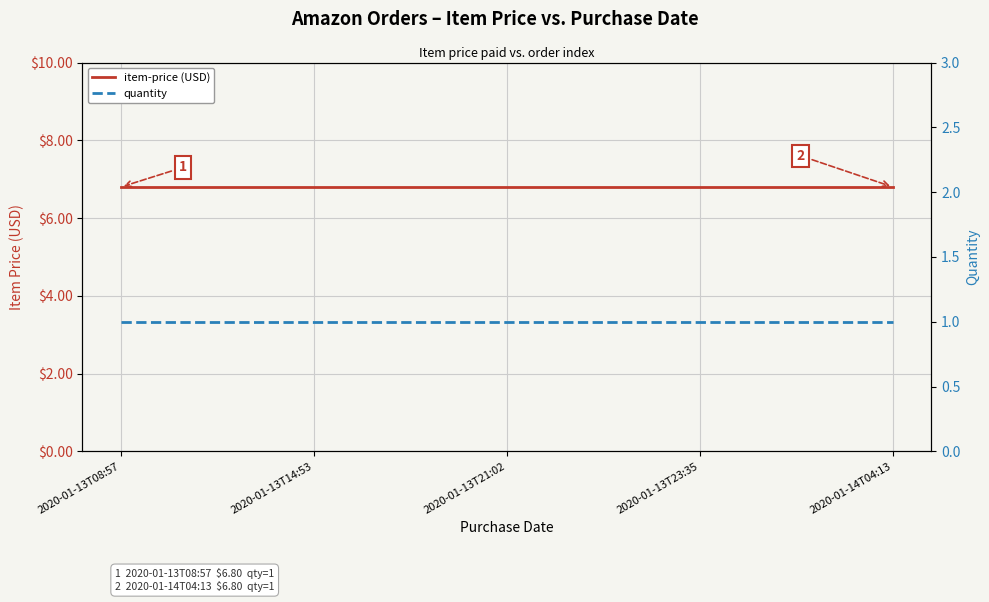

At how many categories does at least one series exceed 1?

5